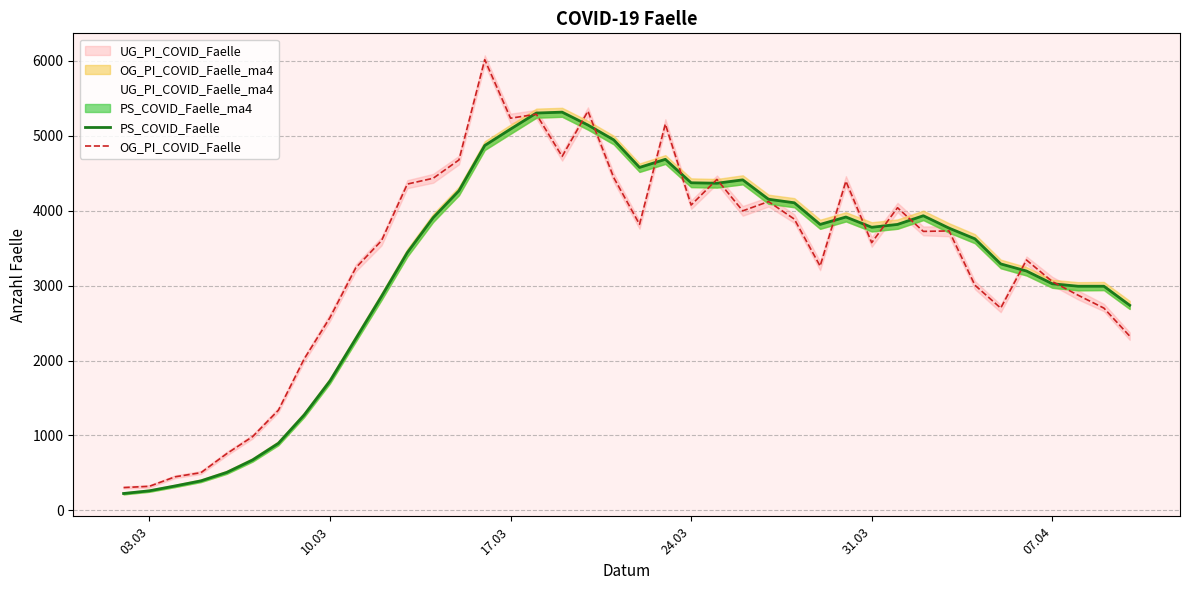

What is the minimum value for OG_PI_COVID_Faelle?

304